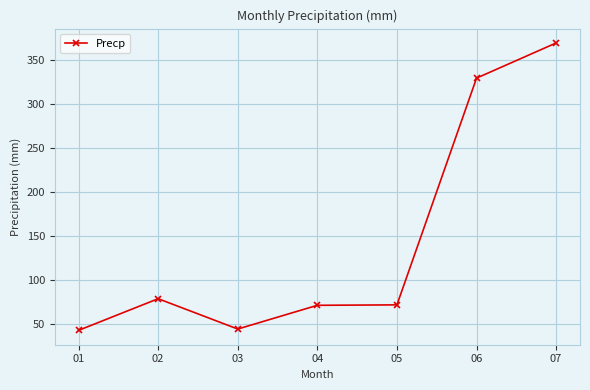

Where is the first local maximum?

02